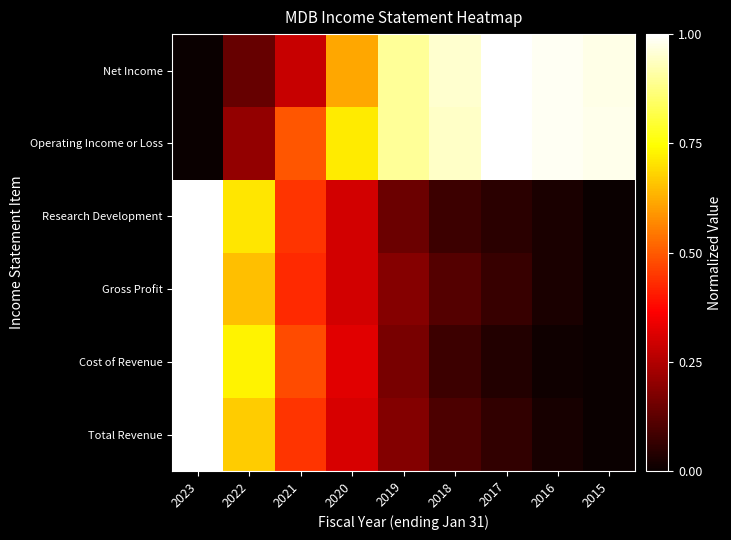

Reading left to right, list all the values displayed in this chart.

Total Revenue: 2023=1.0	2022=0.7	2021=0.4	2020=0.3	2019=0.2	2018=0.1	2017=0.1	2016=0.0	2015=0.0
Cost of Revenue: 2023=1.0	2022=0.7	2021=0.5	2020=0.3	2019=0.2	2018=0.1	2017=0.0	2016=0.0	2015=0.0
Gross Profit: 2023=1.0	2022=0.6	2021=0.4	2020=0.3	2019=0.2	2018=0.1	2017=0.1	2016=0.0	2015=0.0
Research Development: 2023=1.0	2022=0.7	2021=0.4	2020=0.3	2019=0.1	2018=0.1	2017=0.0	2016=0.0	2015=0.0
Operating Income or Loss: 2023=0.0	2022=0.2	2021=0.5	2020=0.7	2019=0.9	2018=0.9	2017=1.0	2016=1.0	2015=1.0
Net Income: 2023=0.0	2022=0.1	2021=0.3	2020=0.6	2019=0.9	2018=0.9	2017=1.0	2016=1.0	2015=1.0